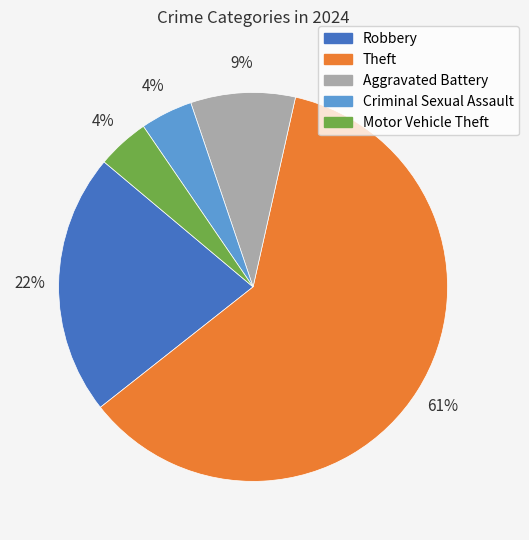

Is there any slice that represents more than half of the pie?

Yes